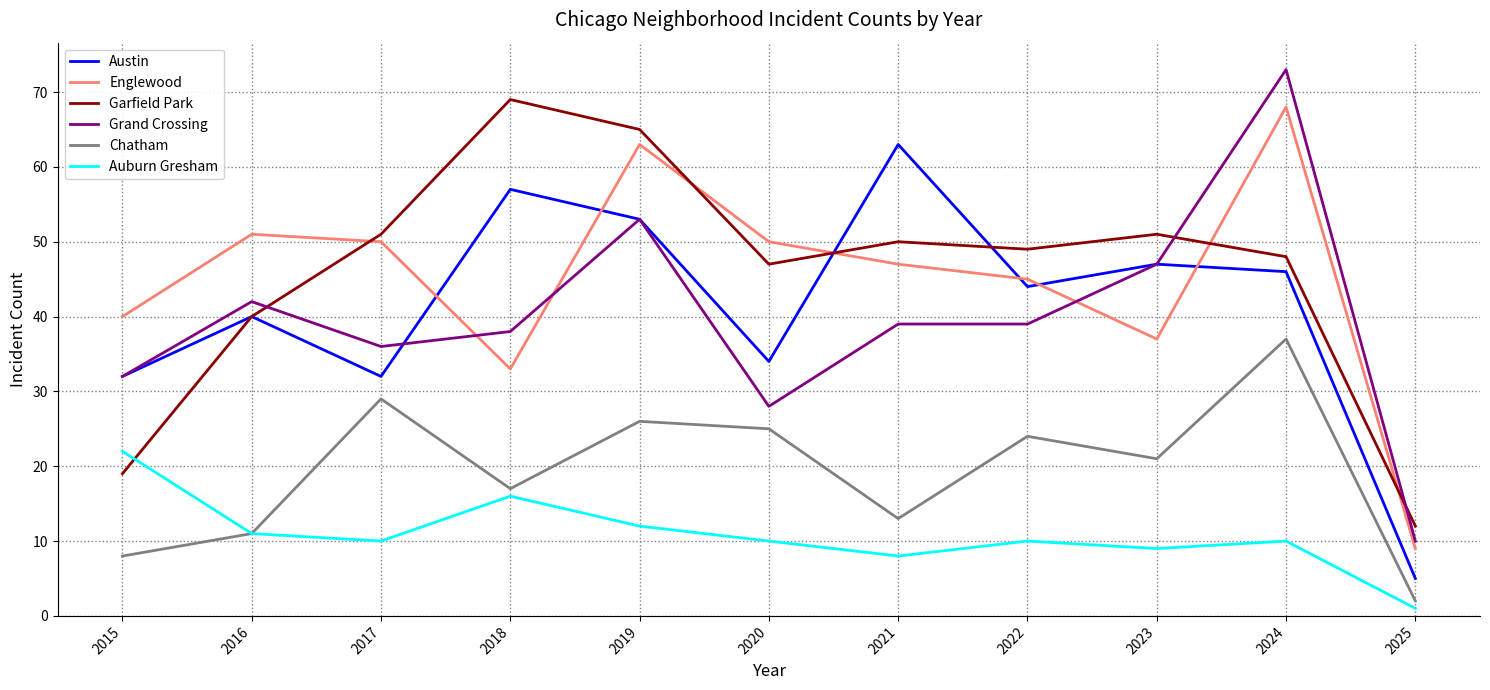

Which category has the highest value across all series?

2024